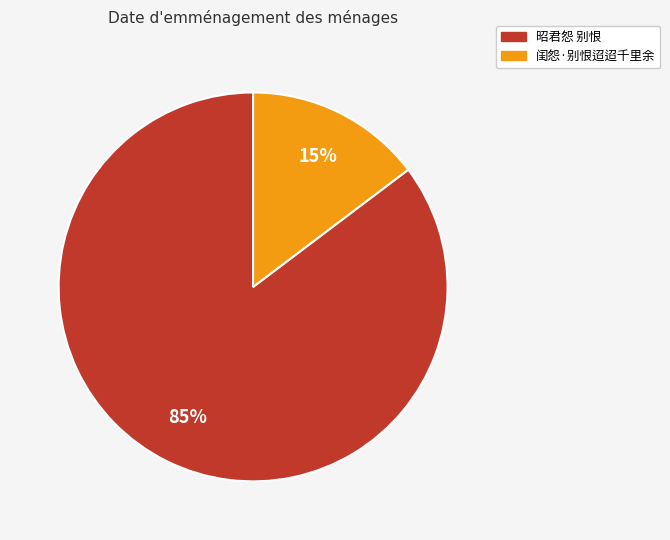

Which has a higher value, 闺怨·别恨迢迢千里余 or 昭君怨 别恨?

昭君怨 别恨